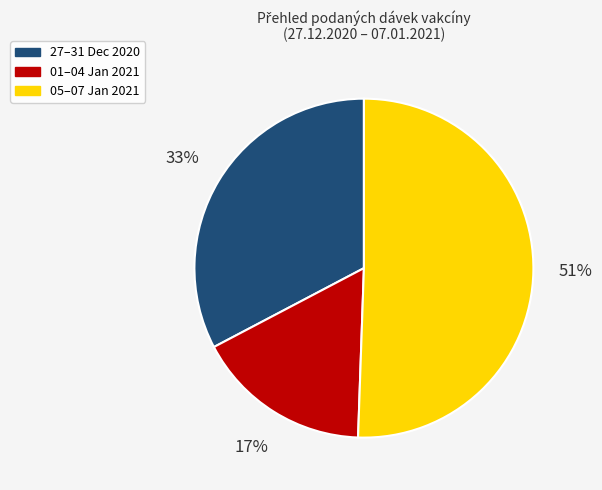

Count the number of slices in the pie.

3